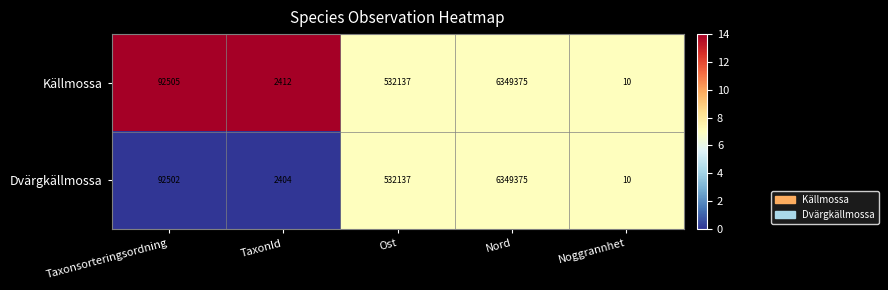

Reading left to right, list all the values displayed in this chart.

Källmossa: Taxonsorteringsordning=92505	TaxonId=2412	Ost=532137	Nord=6349375	Noggrannhet=10
Dvärgkällmossa: Taxonsorteringsordning=92502	TaxonId=2404	Ost=532137	Nord=6349375	Noggrannhet=10